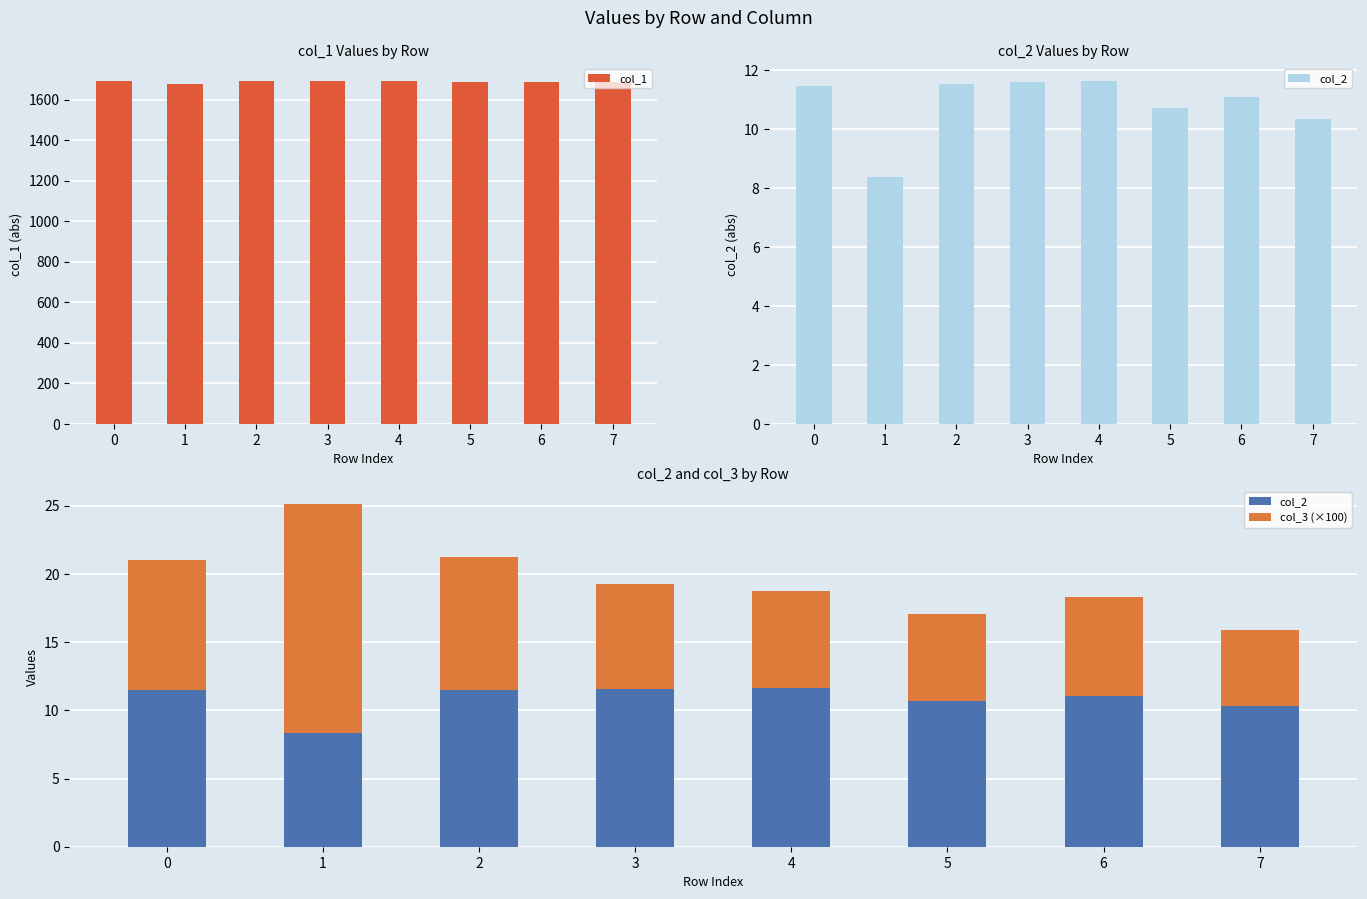

Reading left to right, transcribe all the data shown in this chart.

col_1: 1692.0	1675.6	1690.5	1690.3	1691.5	1687.0	1686.5	1686.2
col_2: 11.5	8.4	11.5	11.6	11.6	10.7	11.1	10.3
col_3 (×100): 9.6	16.8	9.7	7.7	7.1	6.4	7.2	5.5